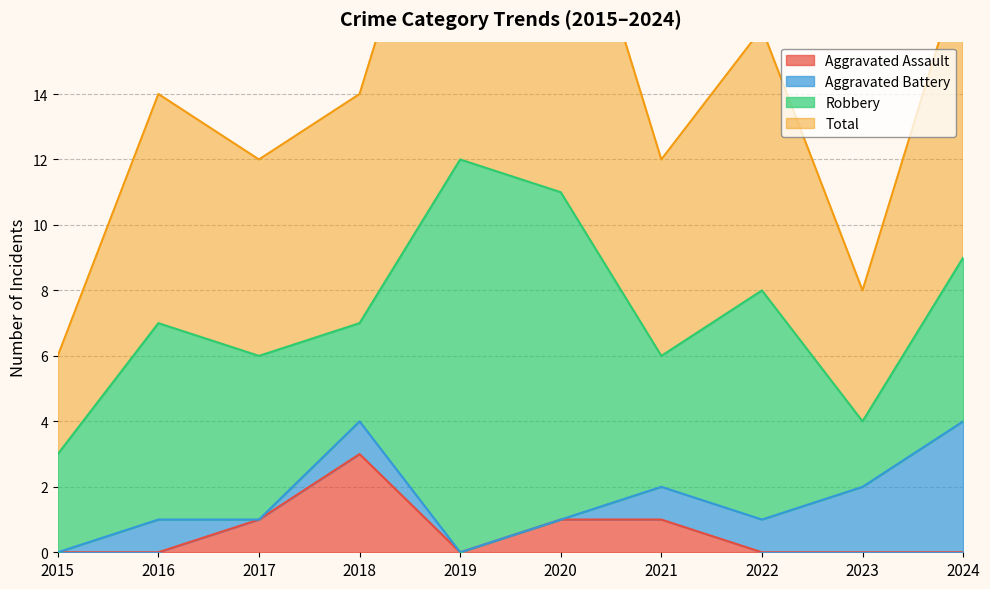

What is the difference between the Total values at 2017 and 2020?

5